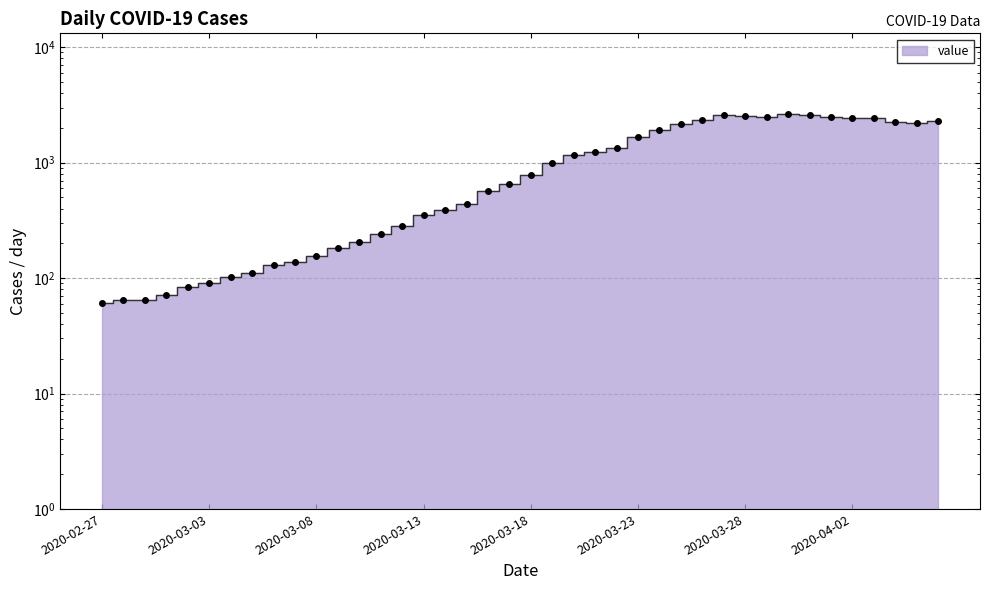

How many series are shown in this chart?

1